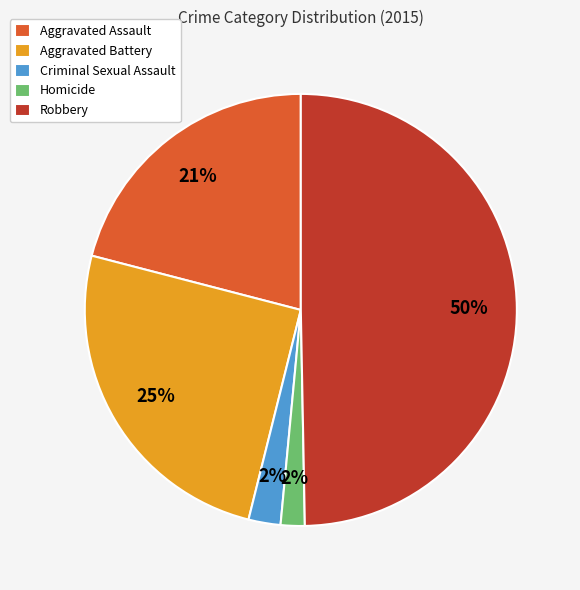

True or false: Homicide accounts for 2% of the total.

True